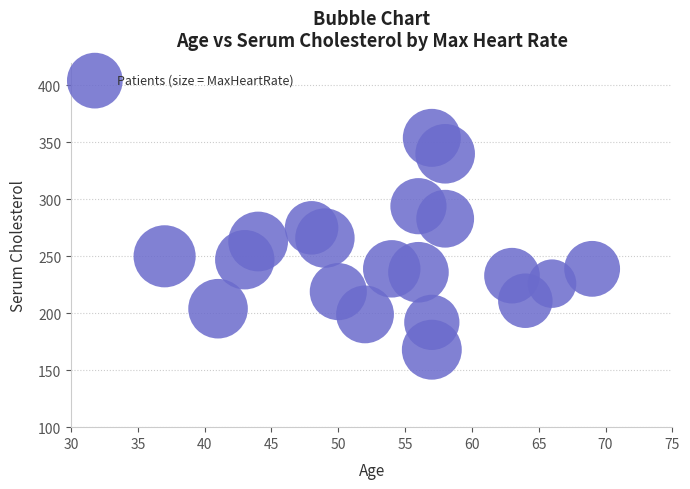

What is the range of X values (max minus min)?

32